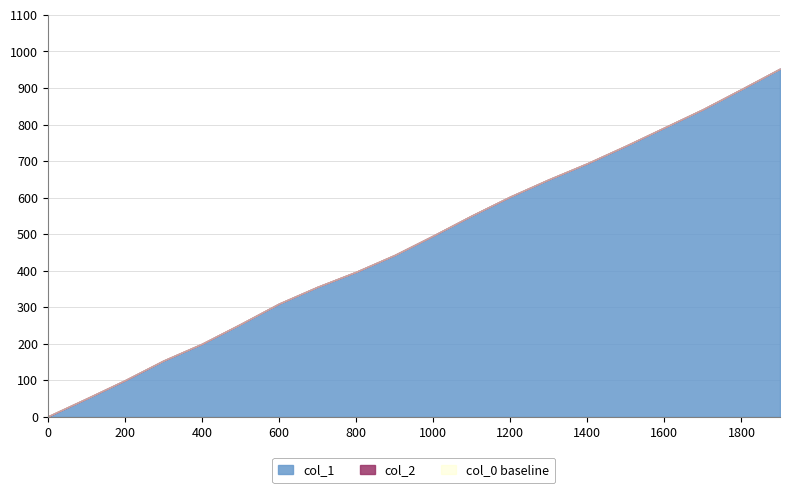

What is the value of the col_1 point at the 11th from the left?

496.0